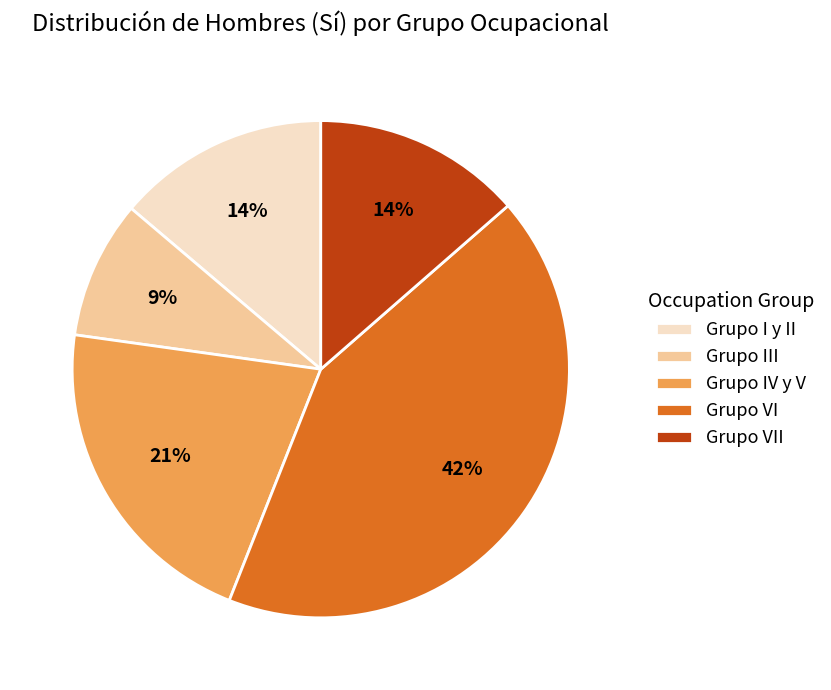

What is the ratio of the value at Grupo III to the value at Grupo VI?

0.2